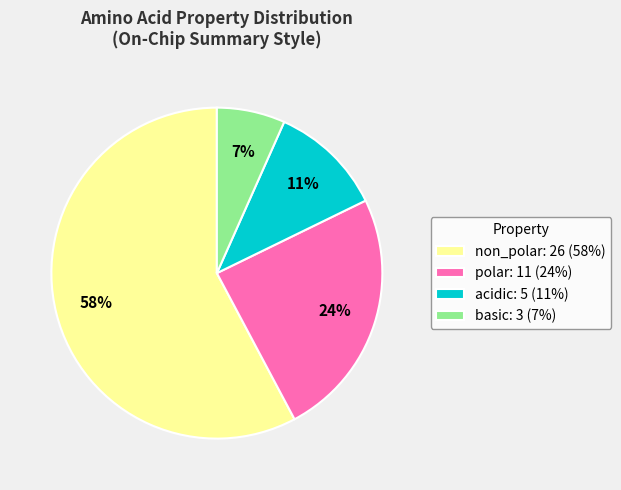

What percentage is the polar slice, to the nearest percent?

24%